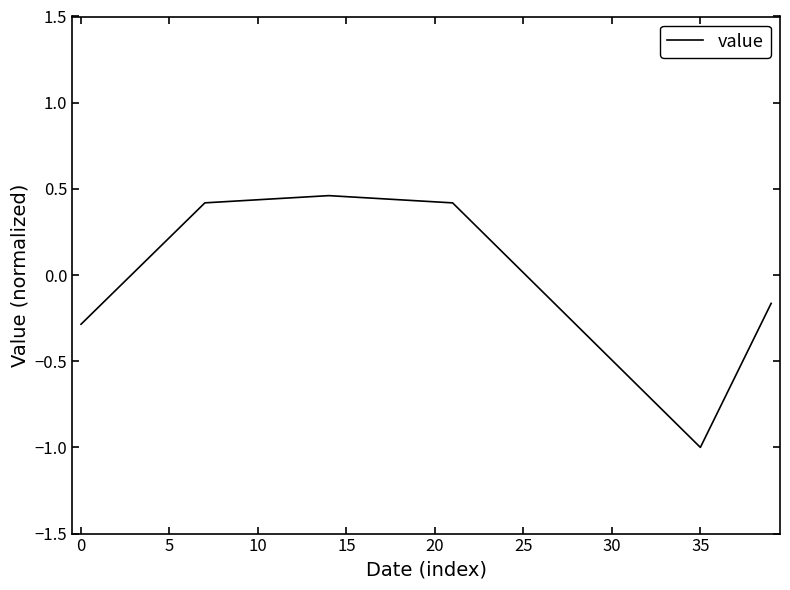

What is the difference between the maximum and minimum values?

1.5